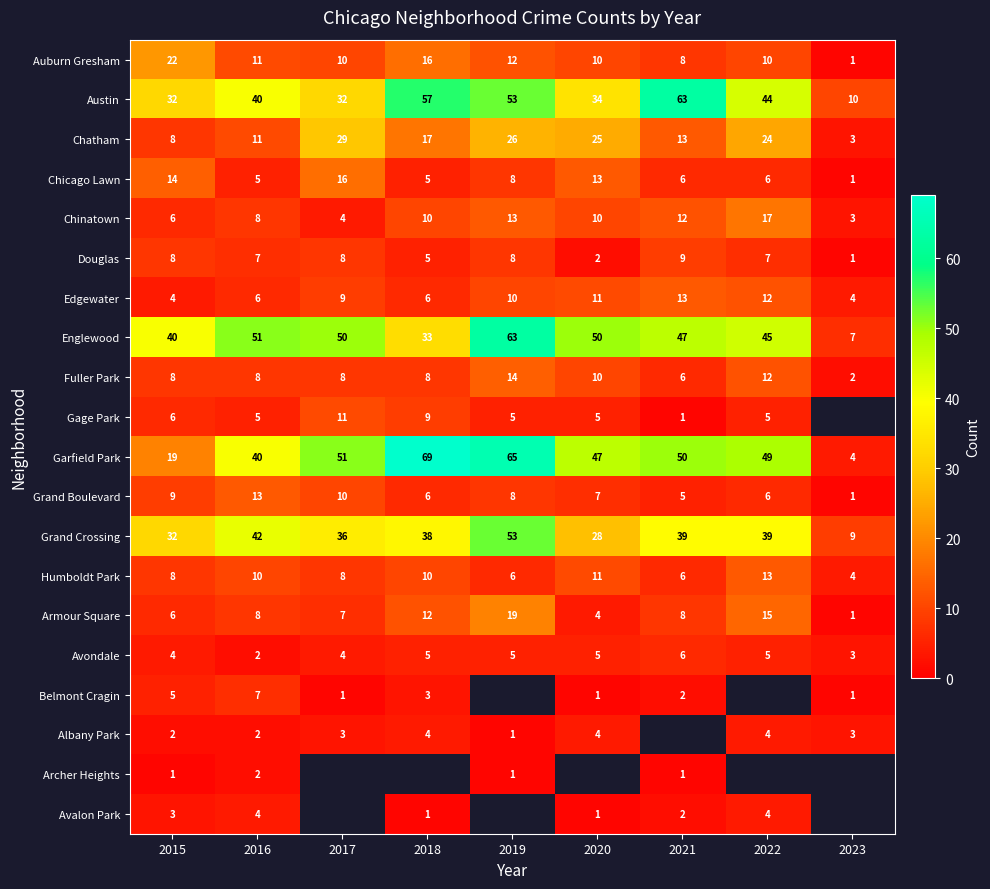

How many data points does each series have?

9